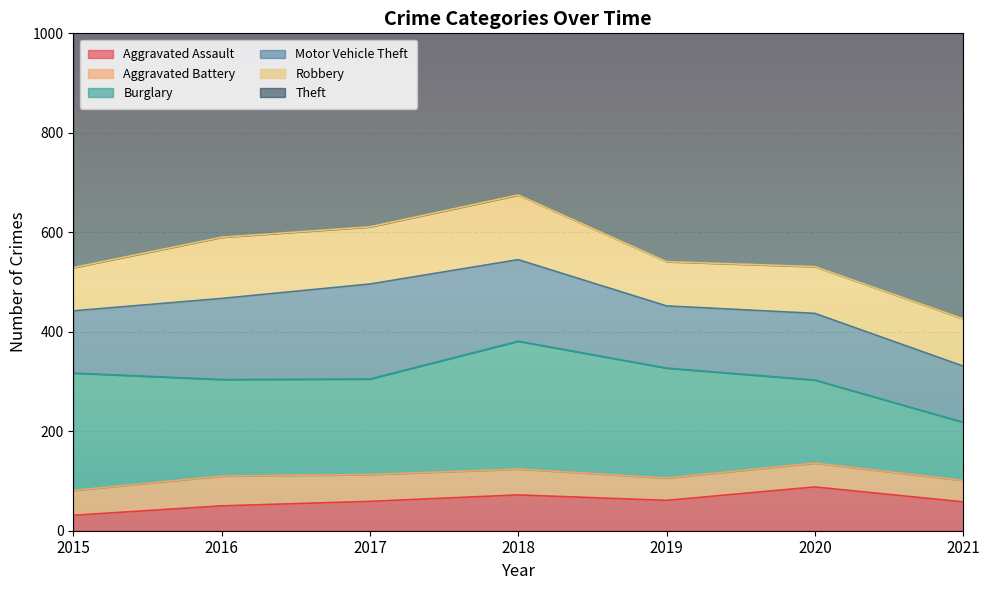

Between 2015 and 2021, which series saw the biggest shift?

Burglary